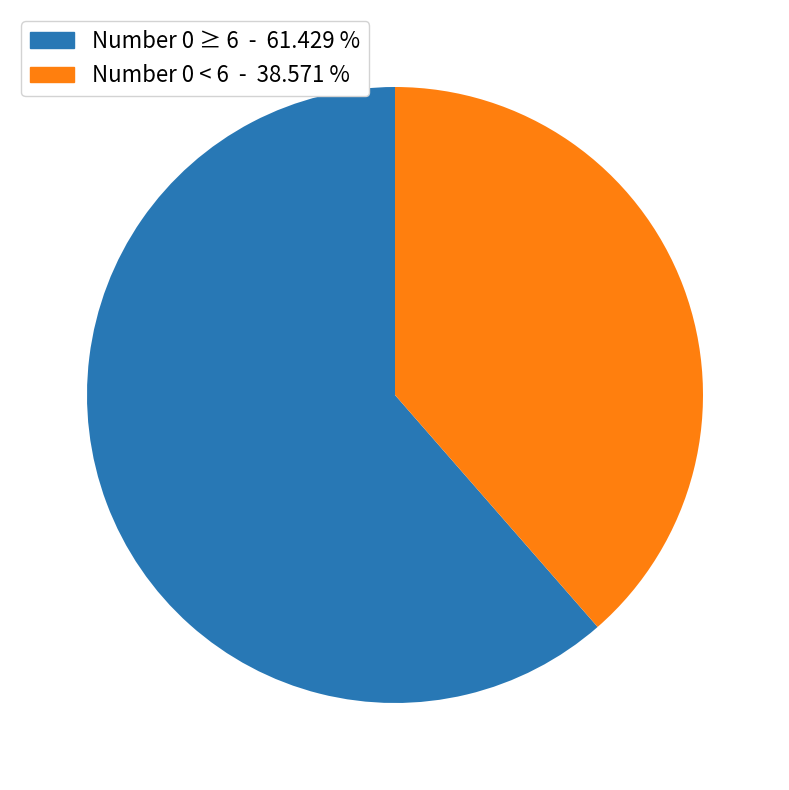

Is there a majority slice in this chart?

Yes